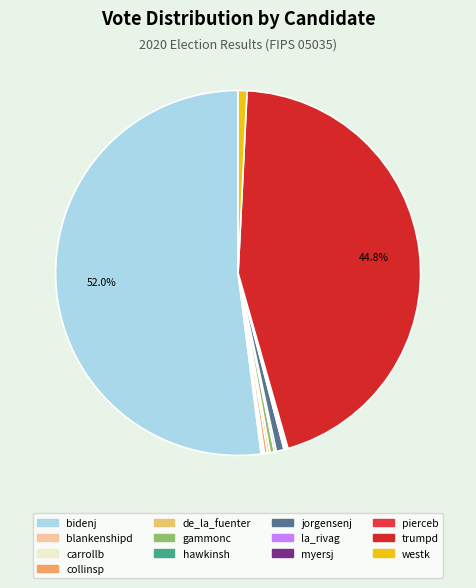

What percentage is NOT represented by carrollb?

99.9%